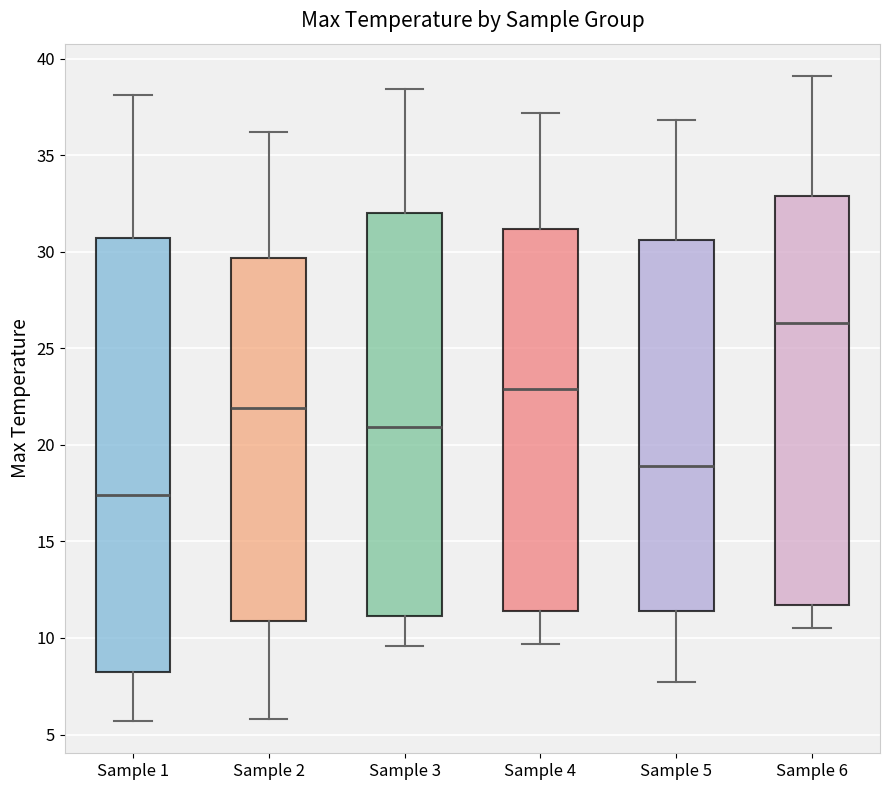

Reading left to right, transcribe this box plot: for each box, give where its median line is, the range the box spans, and where its two whiskers end, as read against the y-axis. The values are not printed on the chart, so give them approximately, as read against the axis.

Sample 1: median 17.5, box 8.5 to 30.5, whiskers 5.5 to 38.0
Sample 2: median 22.0, box 11.0 to 29.5, whiskers 6.0 to 36.0
Sample 3: median 21.0, box 11.0 to 32.0, whiskers 9.5 to 38.5
Sample 4: median 23.0, box 11.5 to 31.0, whiskers 9.5 to 37.0
Sample 5: median 19.0, box 11.5 to 30.5, whiskers 7.5 to 37.0
Sample 6: median 26.5, box 11.5 to 33.0, whiskers 10.5 to 39.0